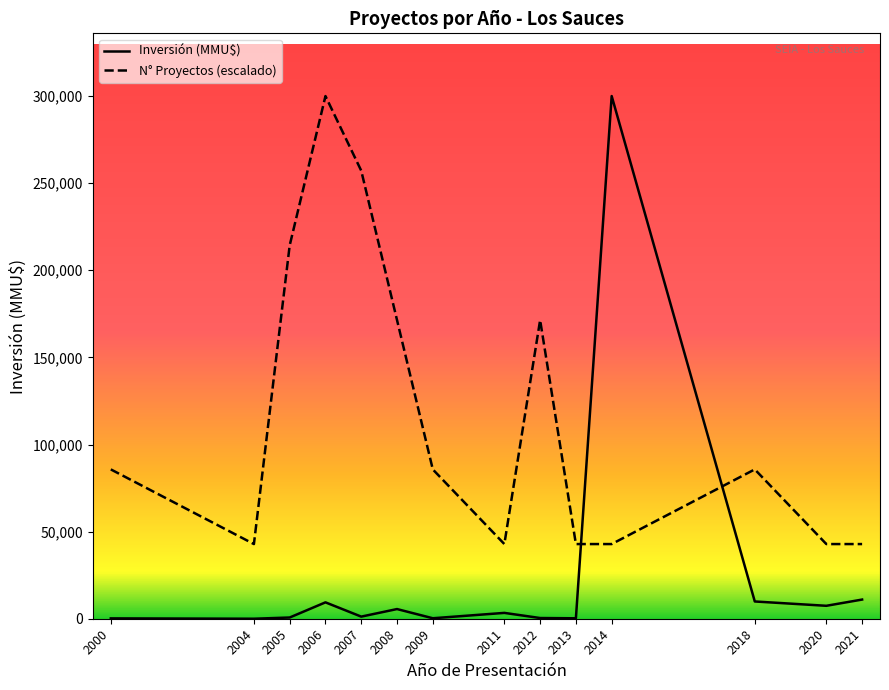

What is the value of the Inversión (MMU$) point at the 8th from the left?

3350.0